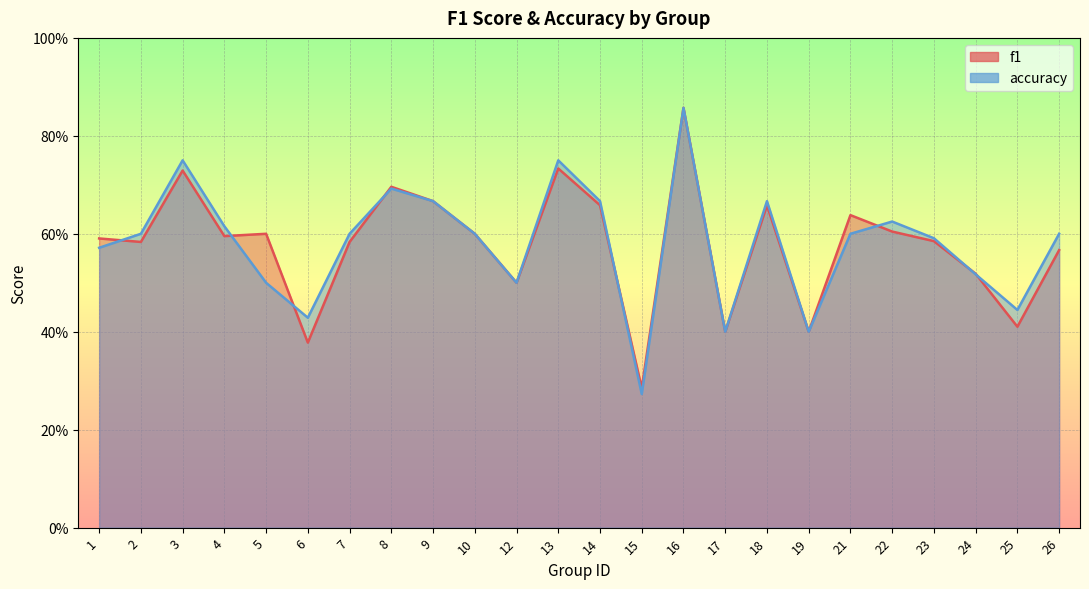

Where is the first local minimum for f1?

2